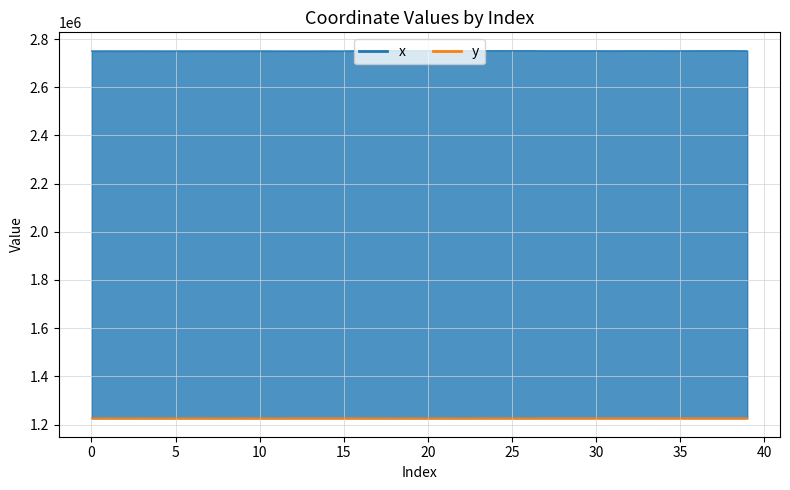

At which category does x reach its first local valley?

2